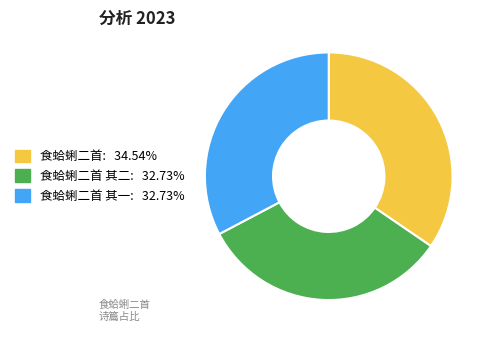

Is there a majority slice in this chart?

No